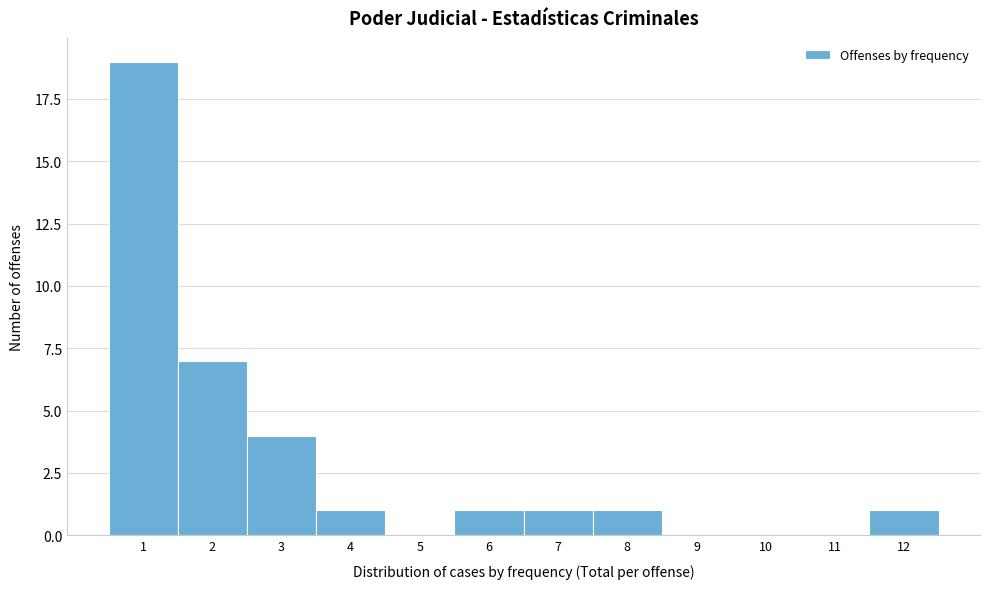

What is the height of the bar covering 3.5 to 4.5 on the x-axis? The values are not printed on the chart, so give them approximately, as read against the axis.

1